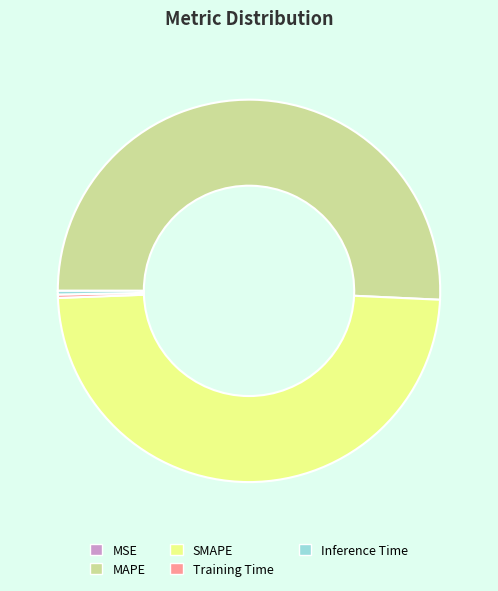

What is the largest slice in the pie chart?

MAPE